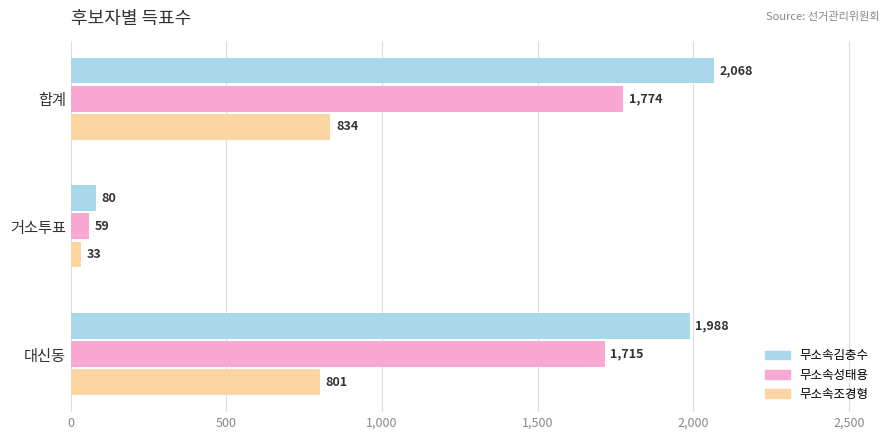

At which category does the chart reach its minimum across all series?

거소투표